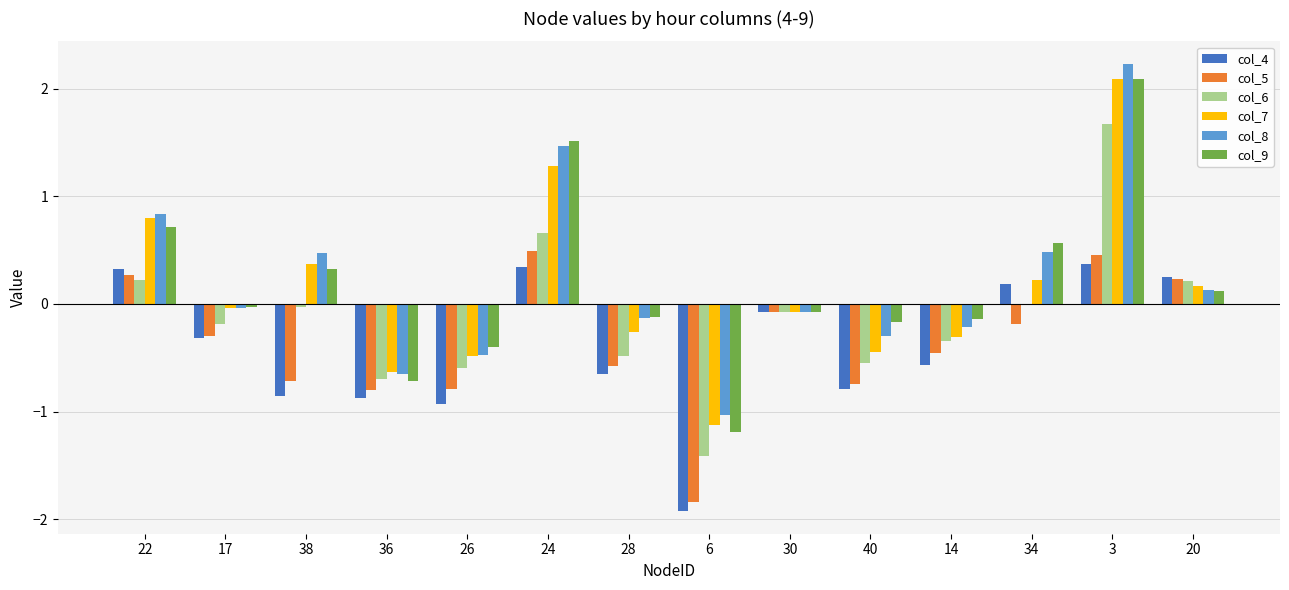

At which category is the sum across all series the highest?

3